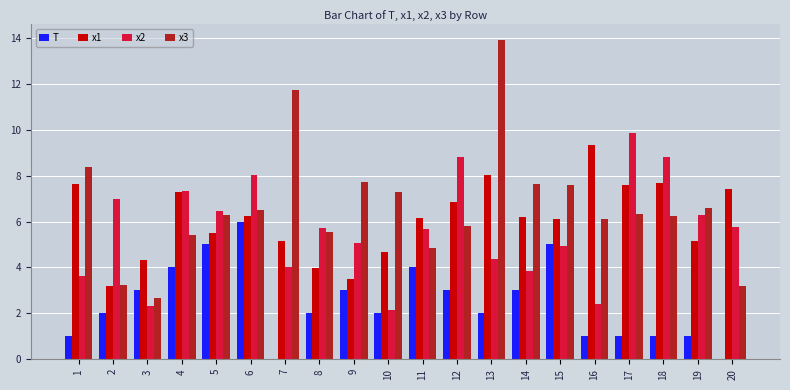

The x1 series shows 14.0 at 16. True or false?

False